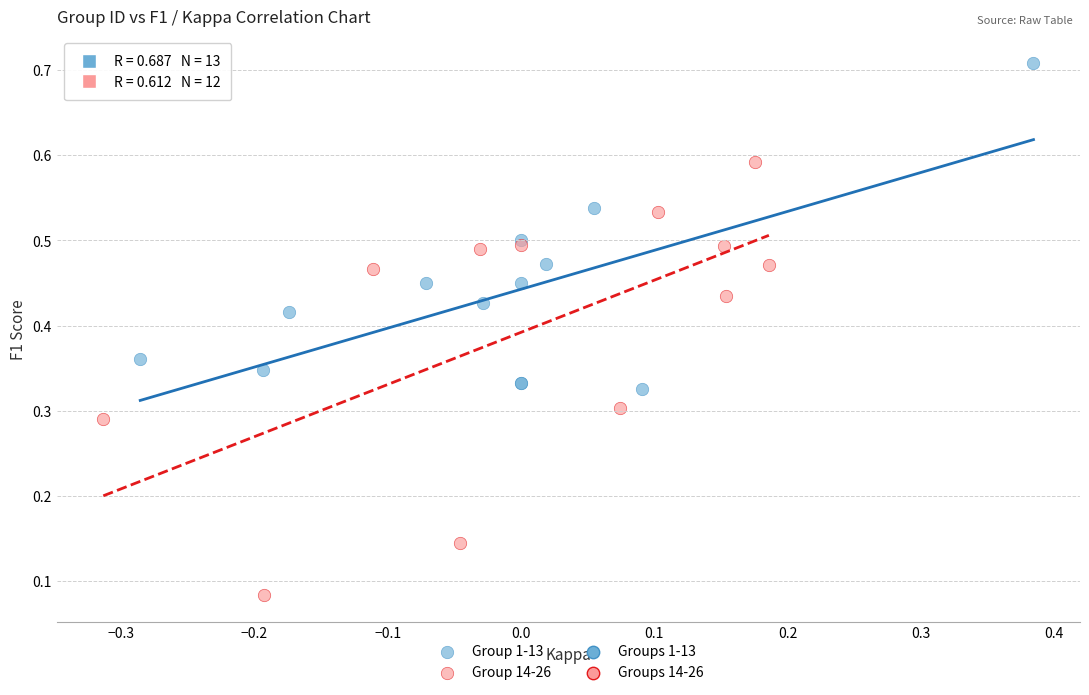

Which series reaches the minimum Y coordinate?

Group 14-26